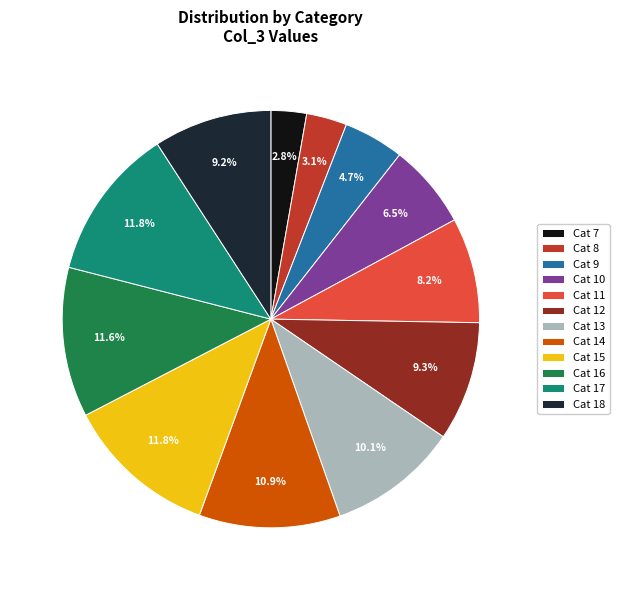

What percentage do Cat 9 and Cat 16 together represent?

16.3%